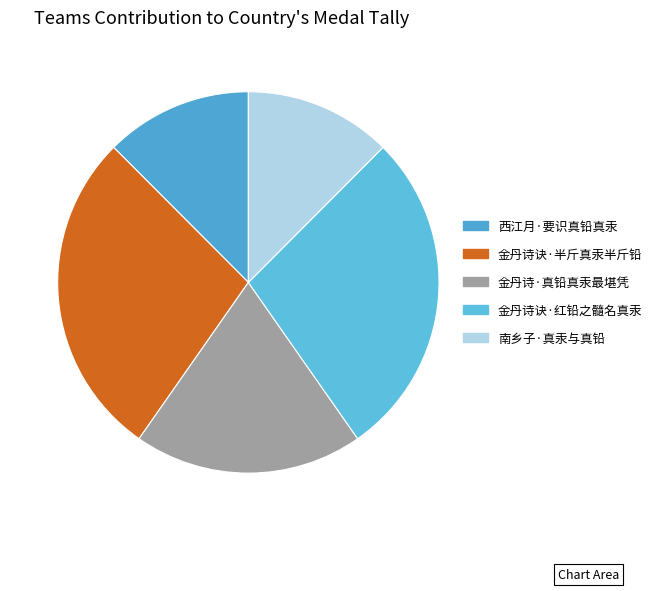

Does 金丹诗·真铅真汞最堪凭 account for over 50% of the chart?

No